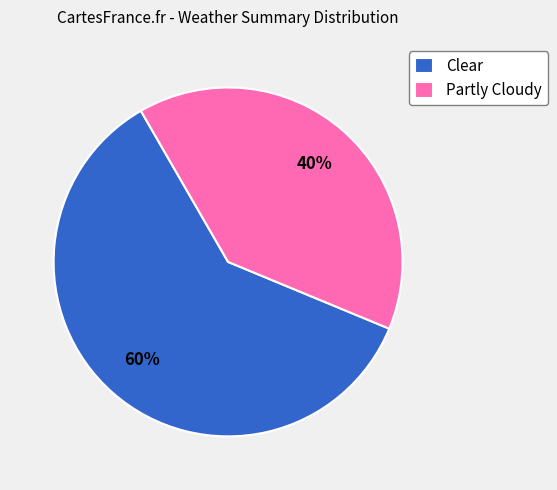

The Clear slice represents 55% of the pie. True or false?

False